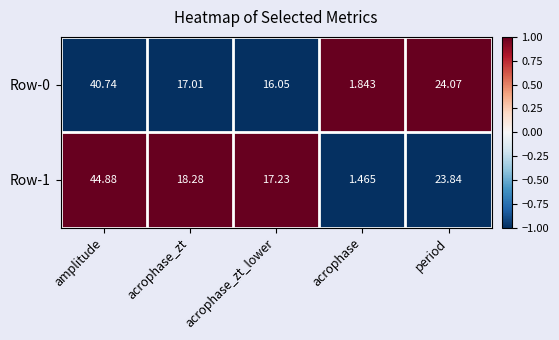

What is the spread (max minus min) of values at amplitude?

4.1